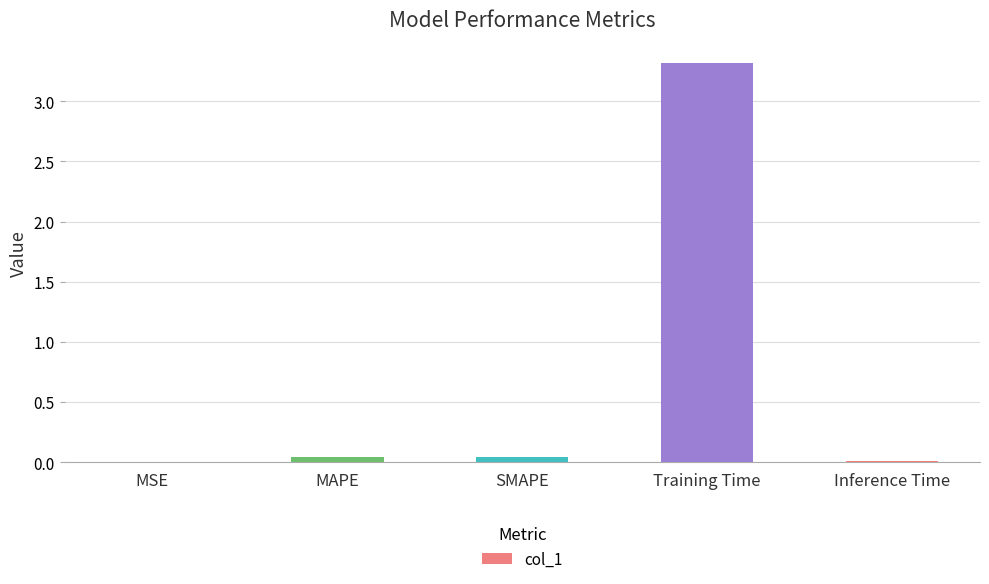

Between MSE and Training Time, which is larger?

Training Time